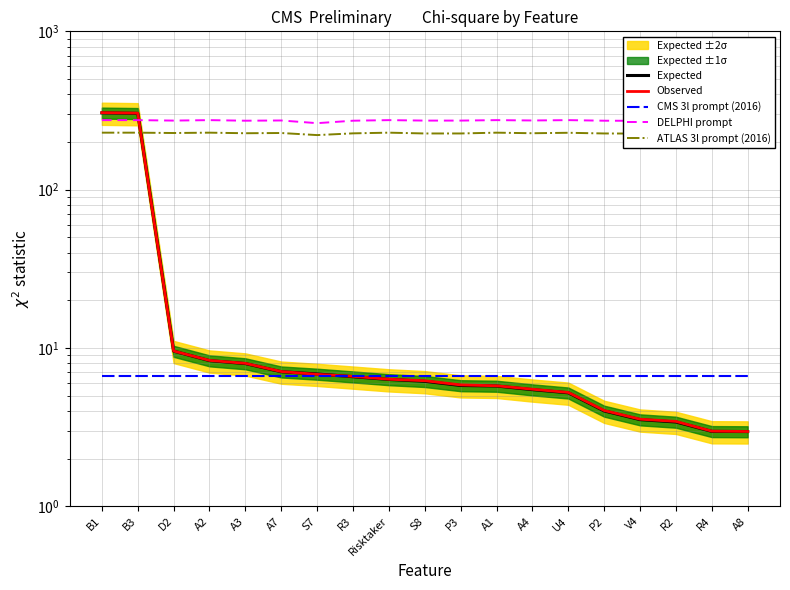

How many intersections are there between Expected and DELPHI prompt?

1